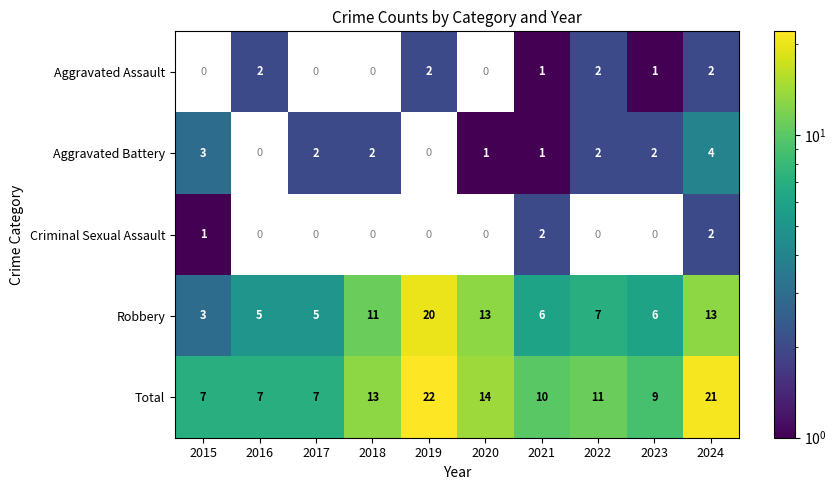

How many data points does each series have?

10